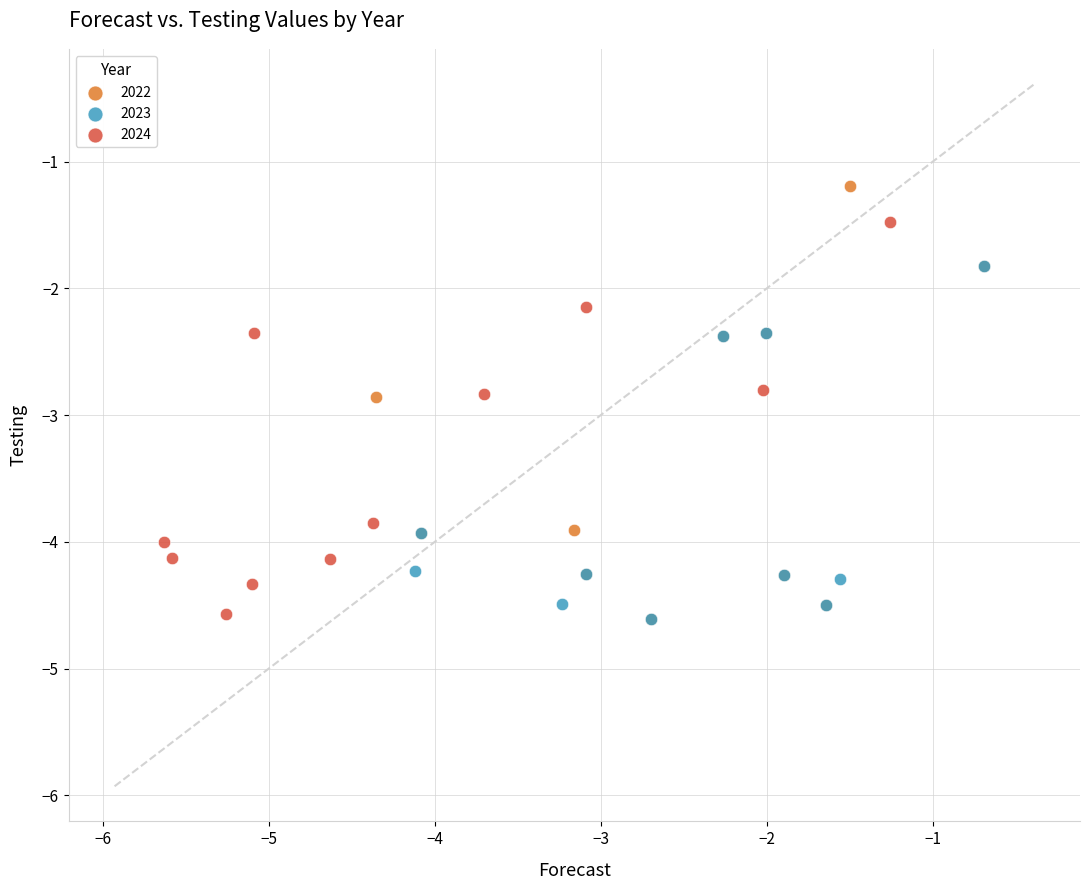

Which series contains the highest Y value?

2022